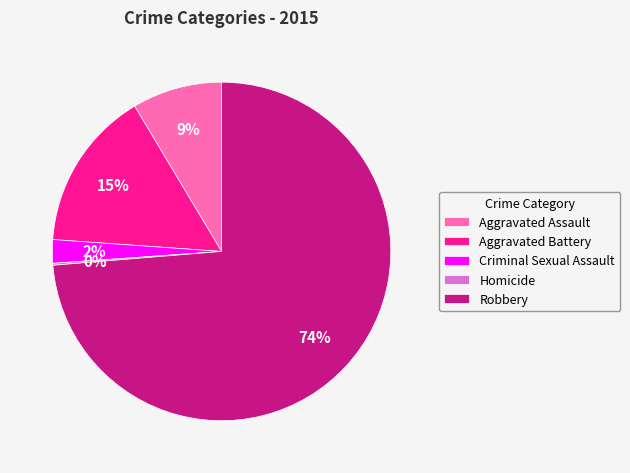

True or false: Aggravated Battery accounts for 6% of the total.

False